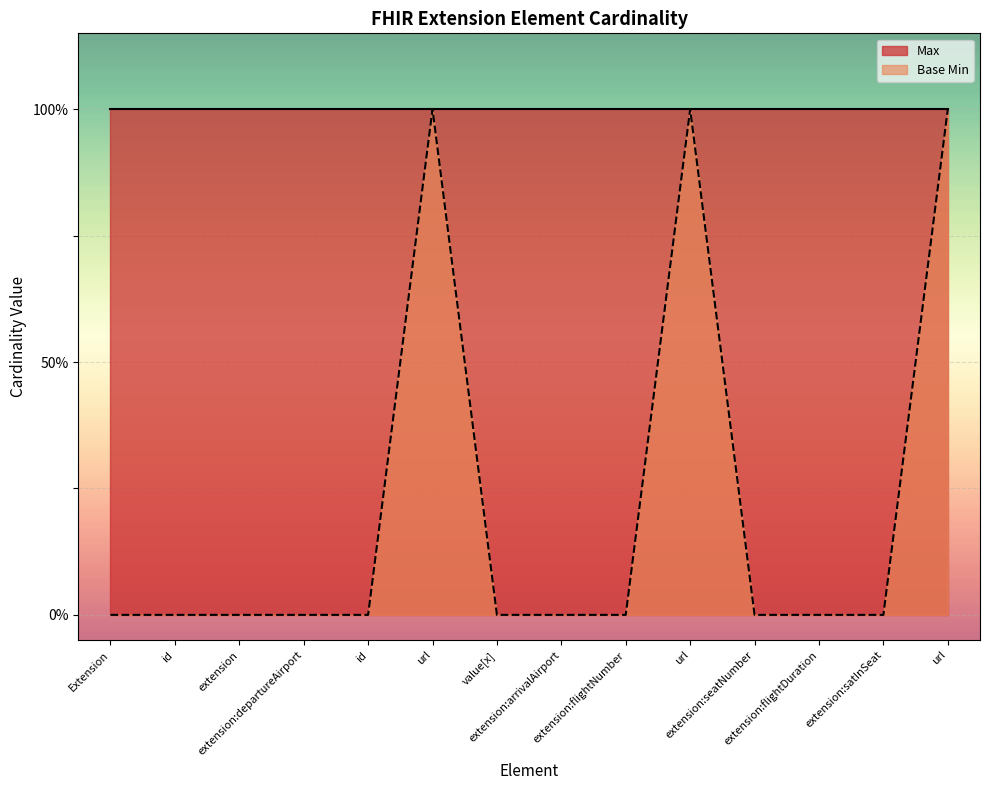

How many lines are shown in the chart?

2